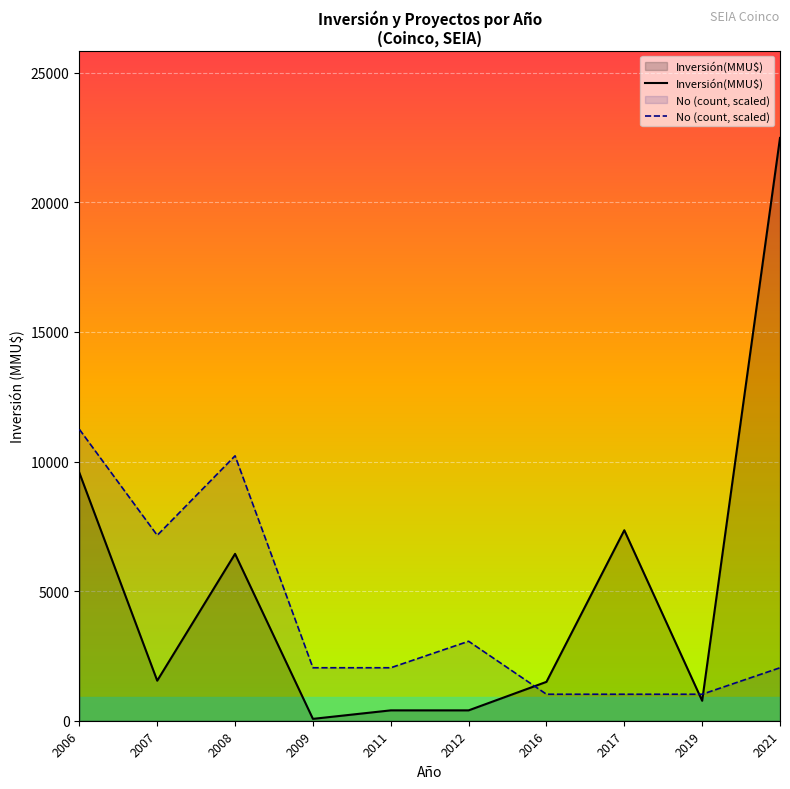

What is the value of the No (count, scaled) point at the 2nd from the left?

7155.3